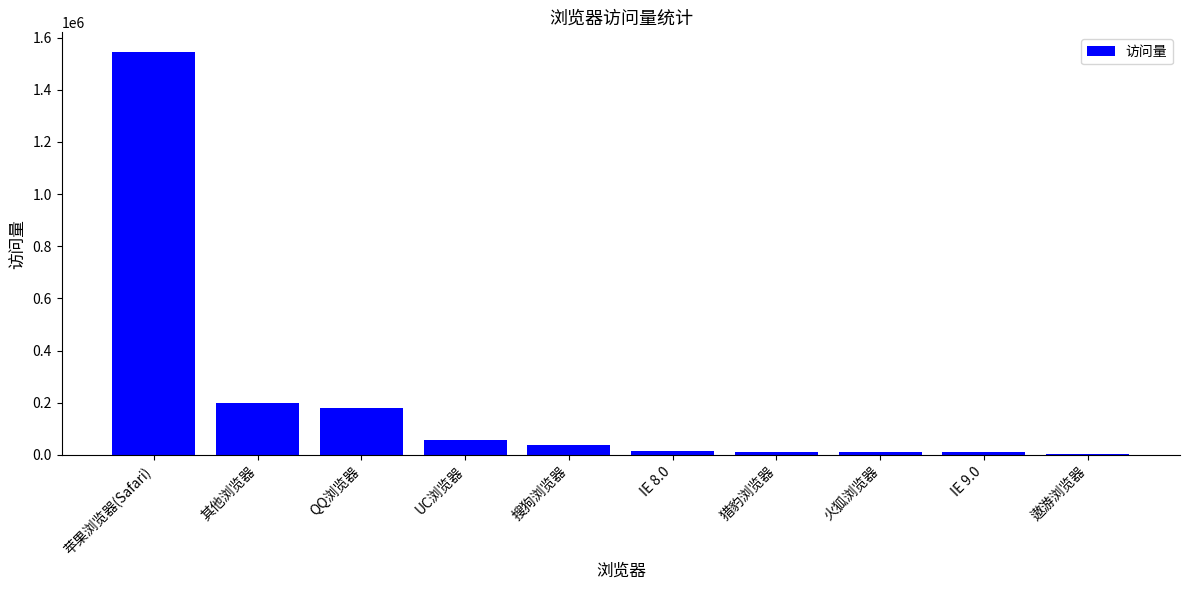

The value at QQ浏览器 is 239420. True or false?

False